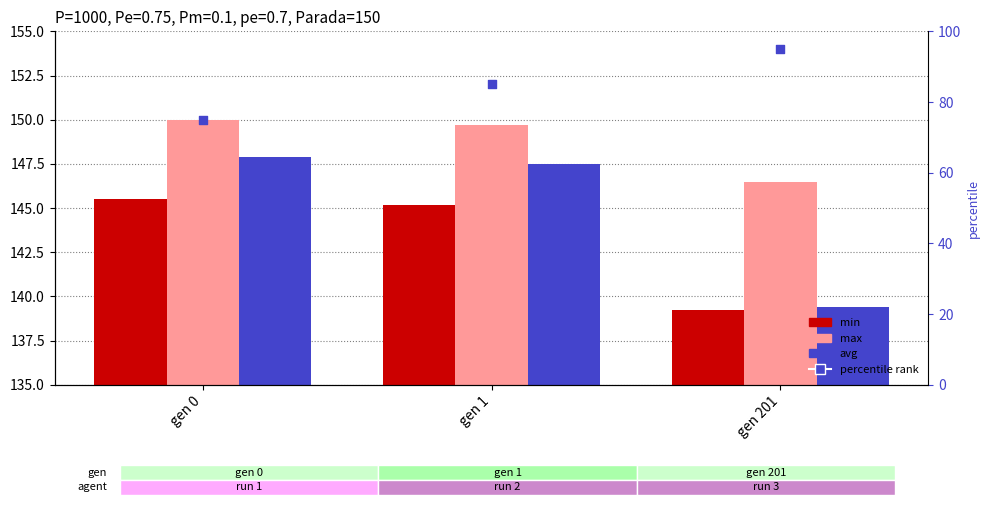

Which series has the widest spread of Y values?

avg